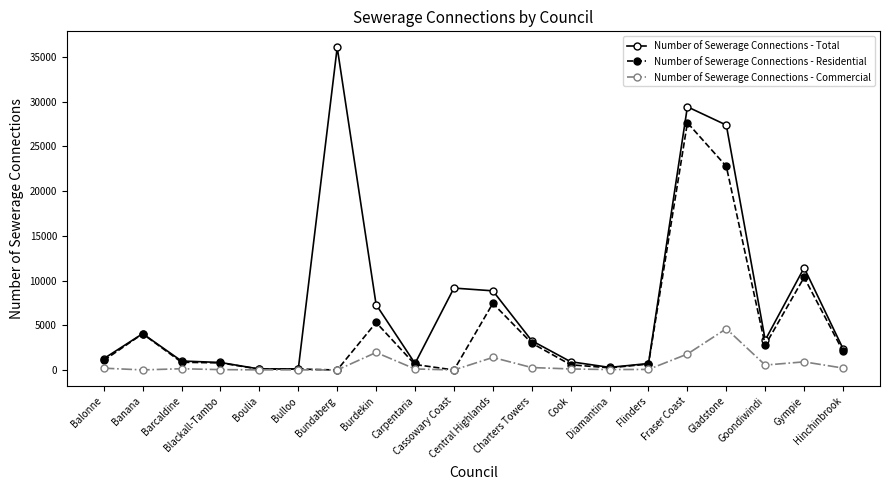

Which series changed the most between Balonne and Charters Towers?

Number of Sewerage Connections - Total